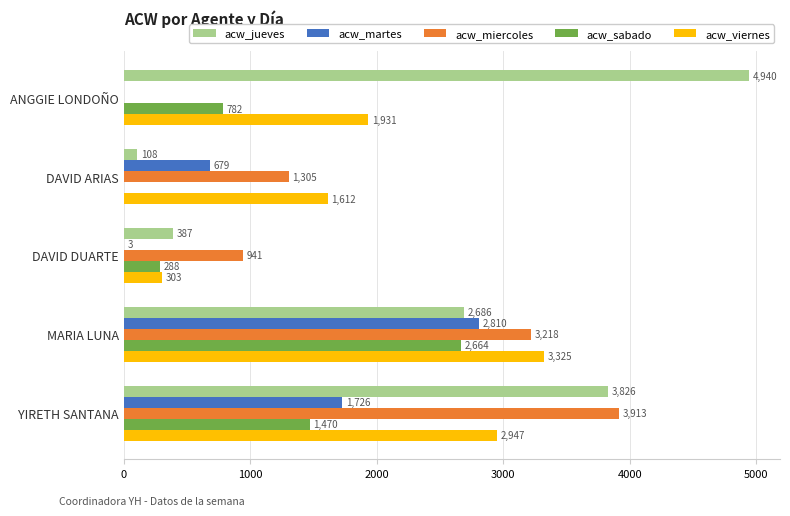

What is the sum of all acw_sabado values?

5204